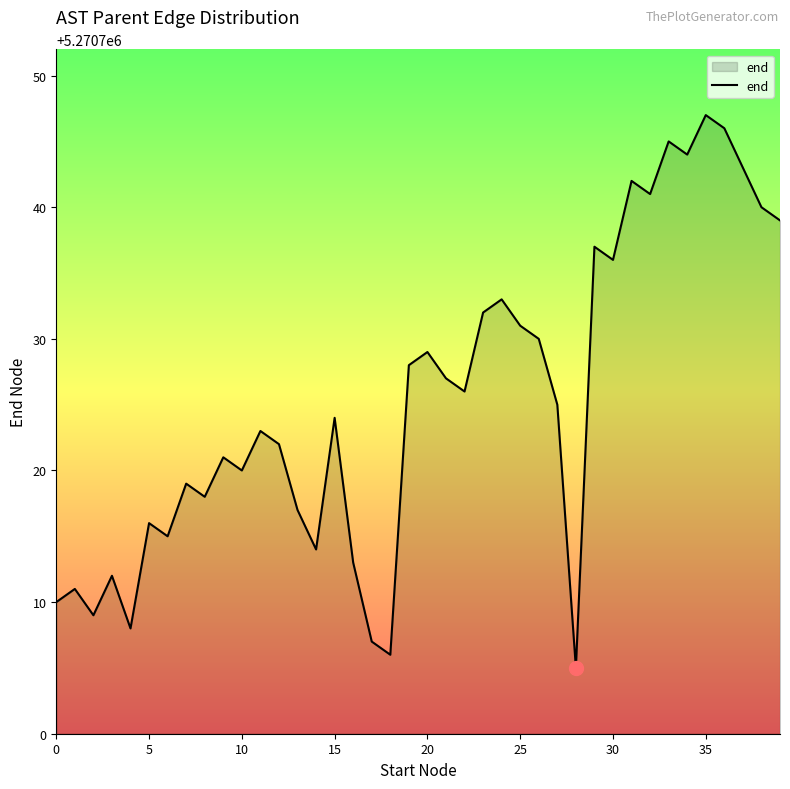

What is the difference between the maximum and minimum values?

42